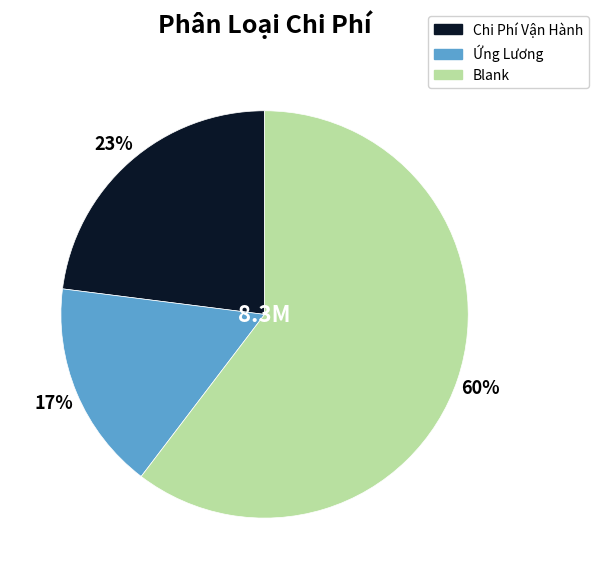

Which slice represents more than half of the pie?

Blank